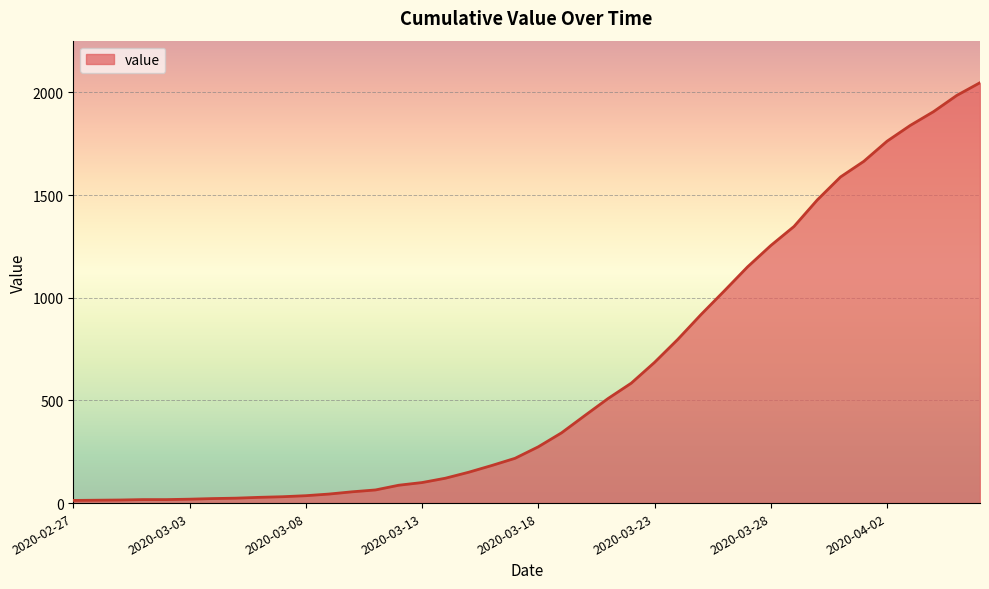

How many lines are shown in the chart?

1